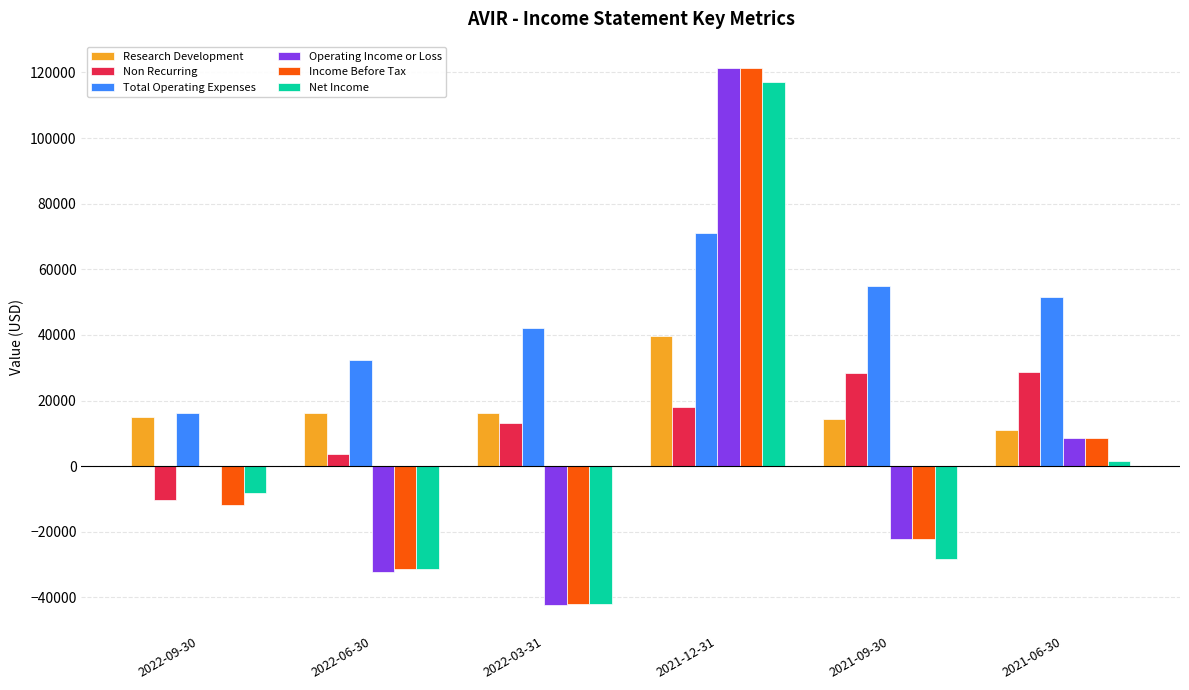

What is the highest value of the Total Operating Expenses series?

71000